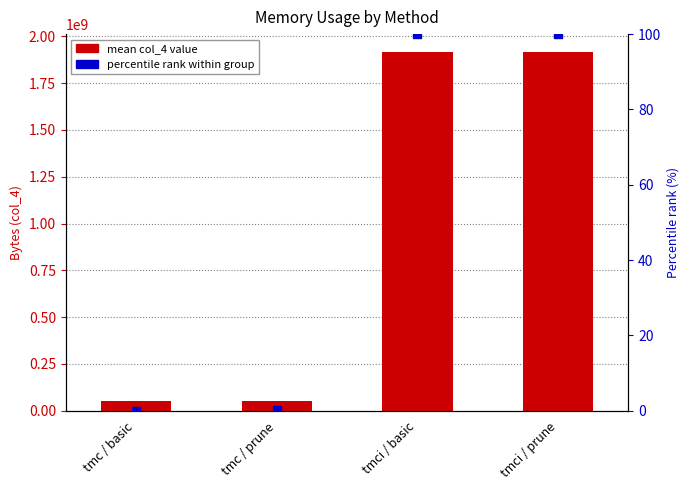

What is the ratio of the value at tmci / basic to the value at tmc / basic?

37.6